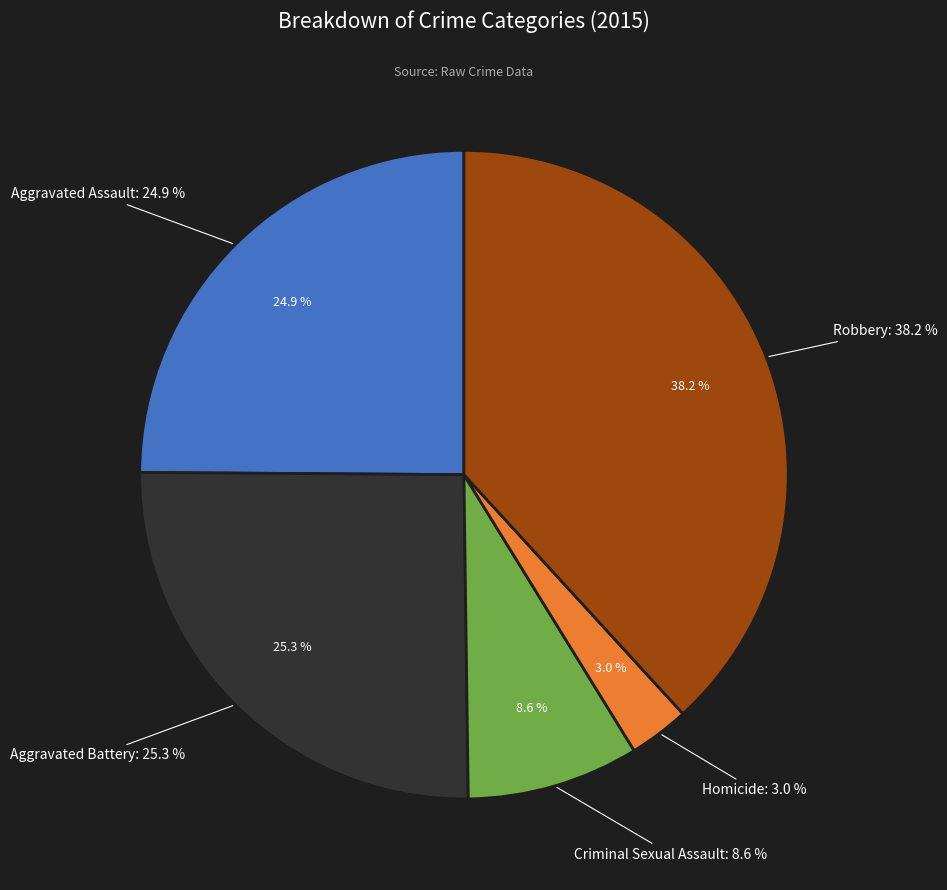

The Robbery slice represents 48% of the pie. True or false?

False